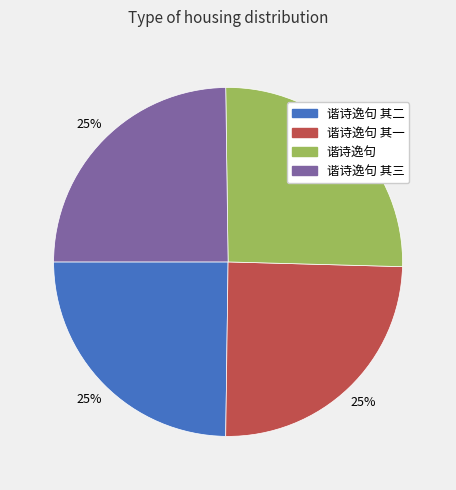

To the nearest percent, what is the difference between the largest and smallest slice percentages?

1%